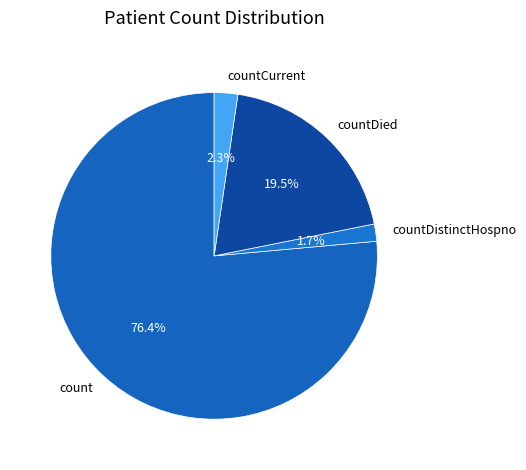

To the nearest percent, what is the difference between the countDied and countCurrent slice percentages?

17%